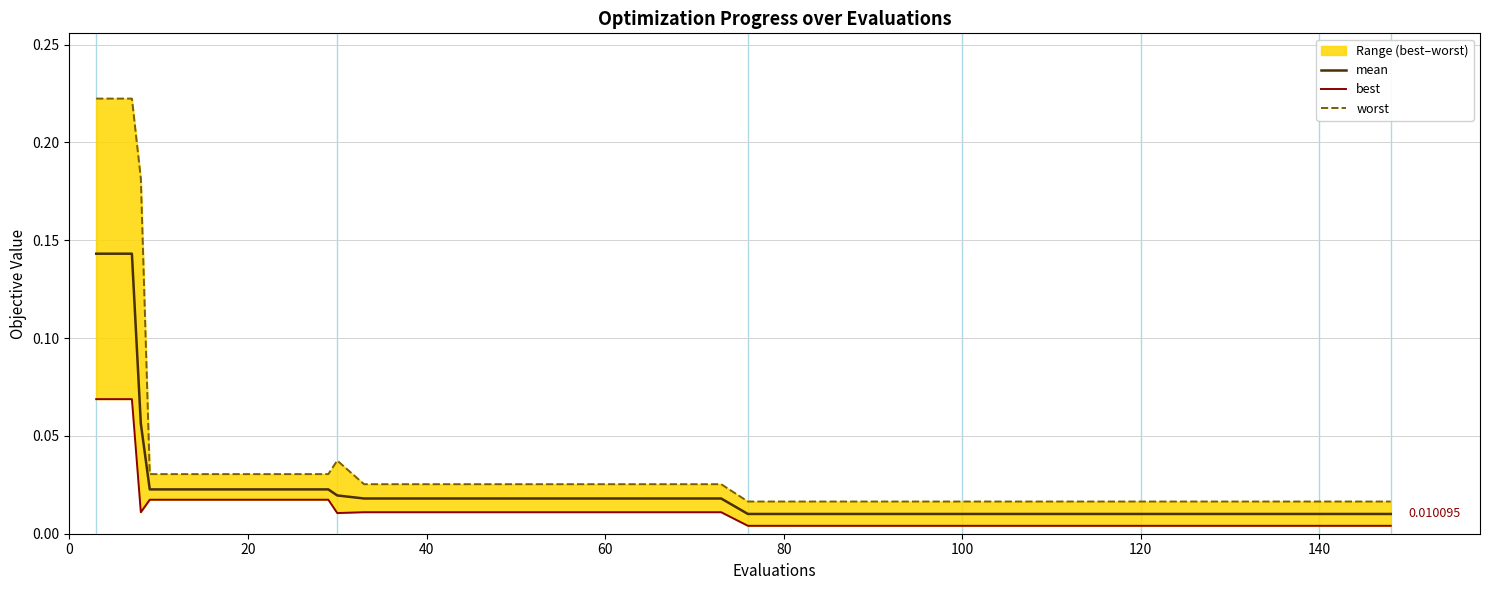

True or false: worst and mean cross at least once.

False